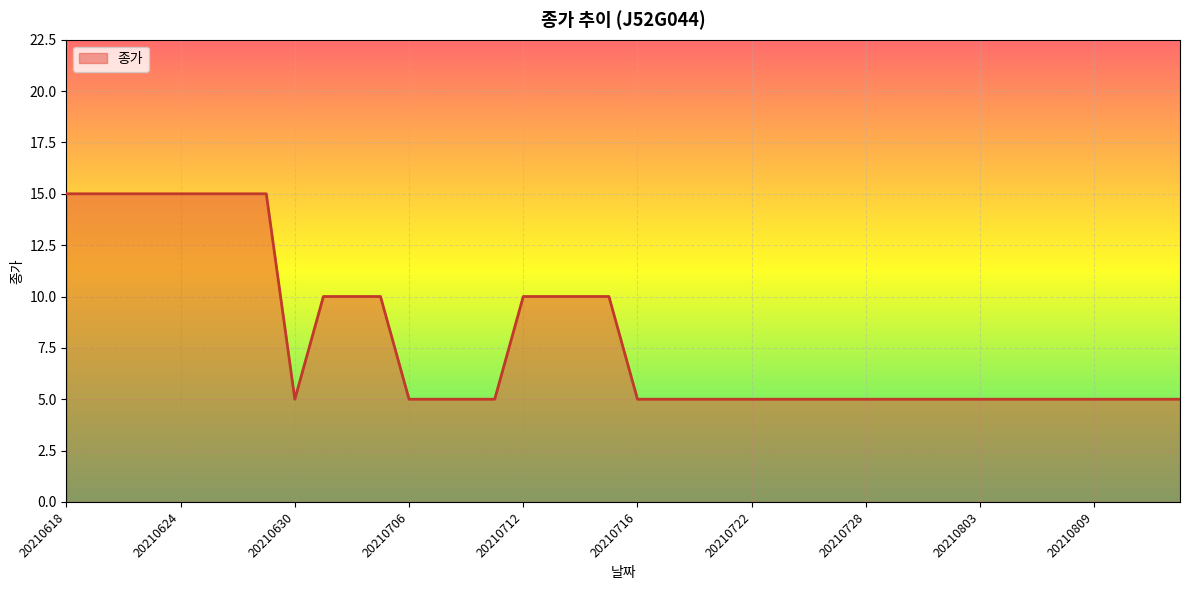

What is the minimum value shown in the chart?

5